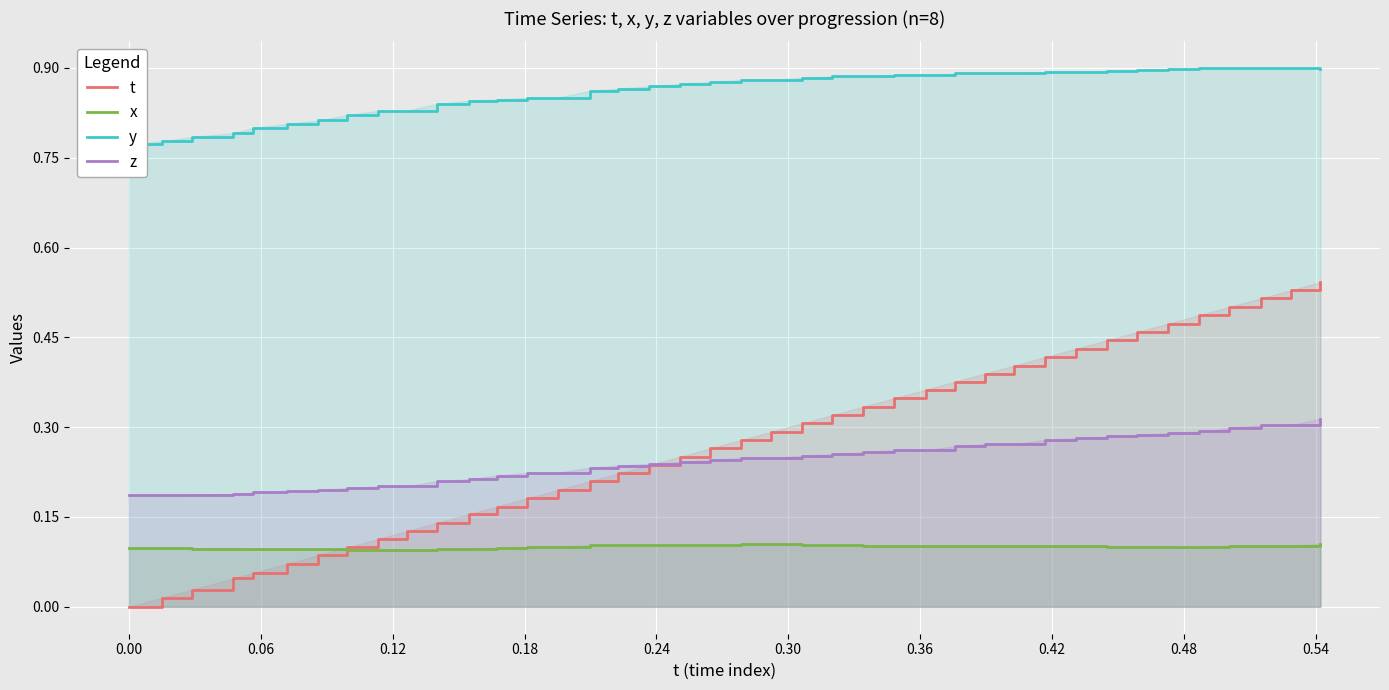

True or false: y and t intersect in this chart.

False